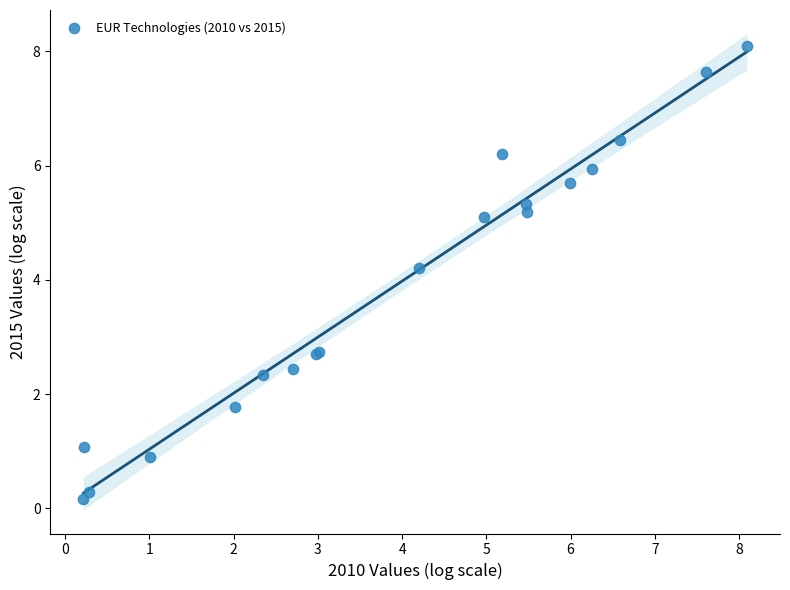

What Y value in the scatter plot is closest to 4?

4.2